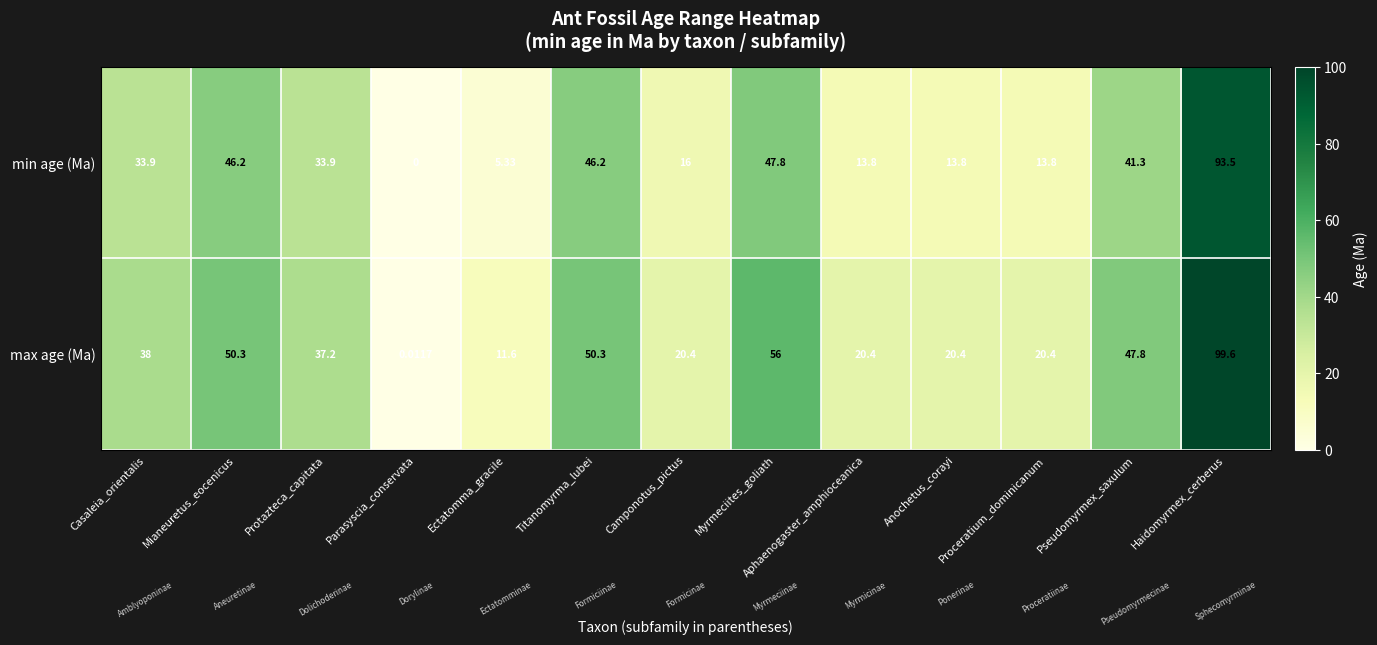

Which series changed the most between Casaleia_orientalis and Ectatomma_gracile?

min age (Ma)